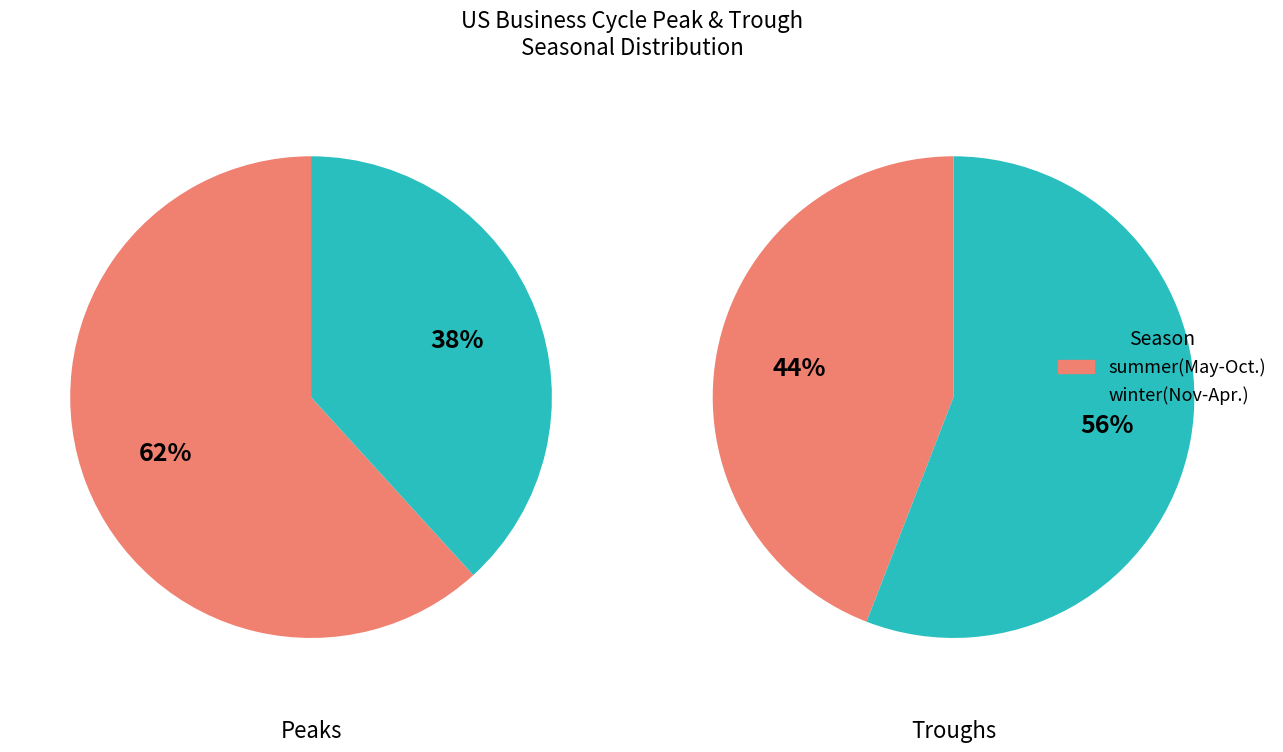

Is March the majority of the pie?

No